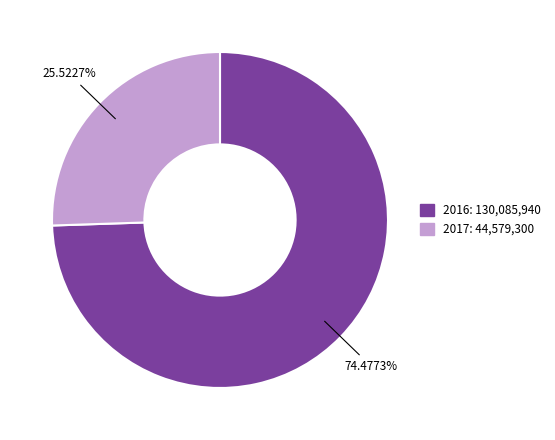

What is the largest slice in the pie chart?

2016